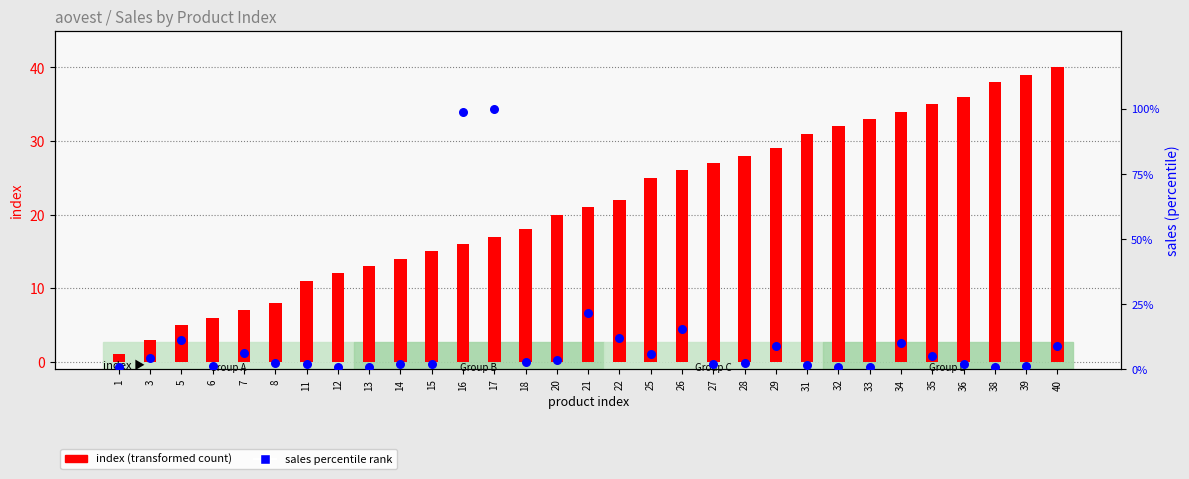

What are all the series names shown in the legend?

index (transformed count), sales percentile rank